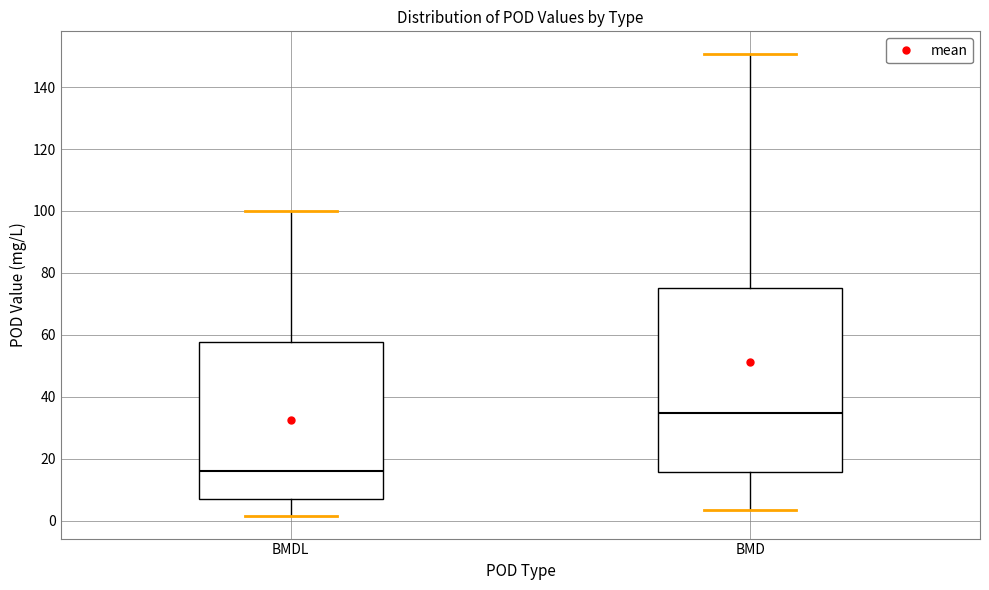

Reading left to right, transcribe this box plot: for each box, give where its median line is, the range the box spans, and where its two whiskers end, as read against the y-axis. The values are not printed on the chart, so give them approximately, as read against the axis.

BMDL: median 16, box 8 to 58, whiskers 2 to 100
BMD: median 34, box 16 to 76, whiskers 4 to 150